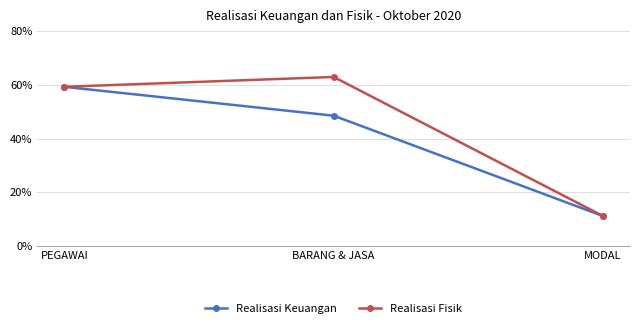

Where does the Realisasi Fisik series first go above 59?

PEGAWAI